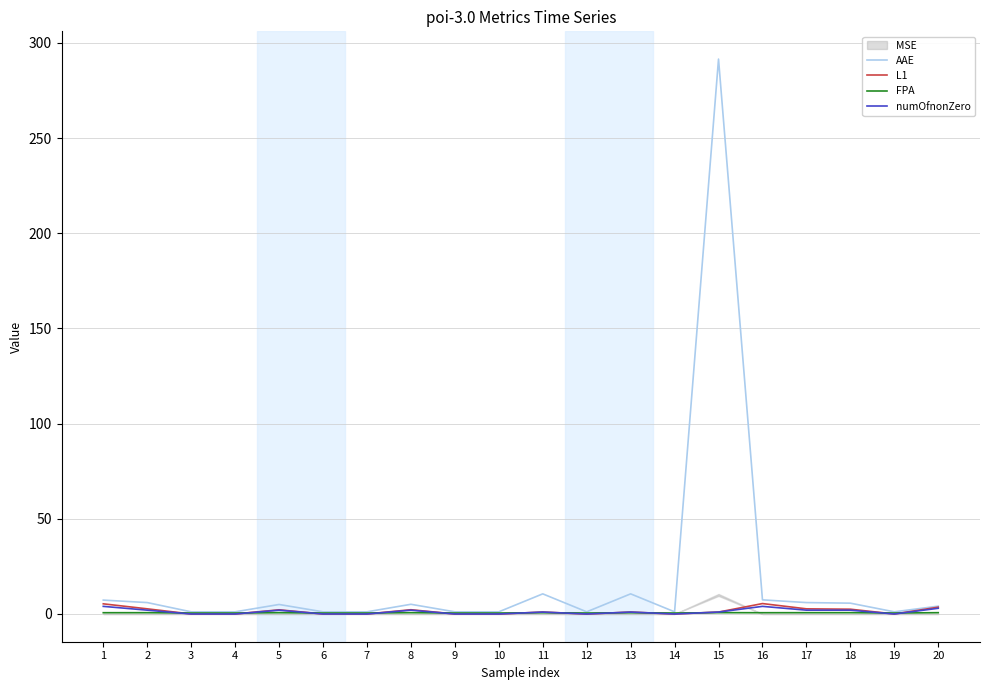

At which label is FPA closest to 0?

3